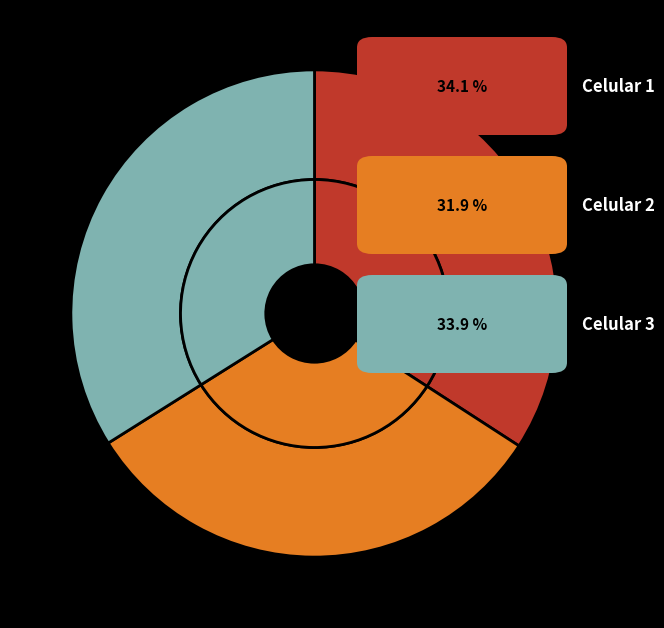

How many slices are in this pie chart?

3